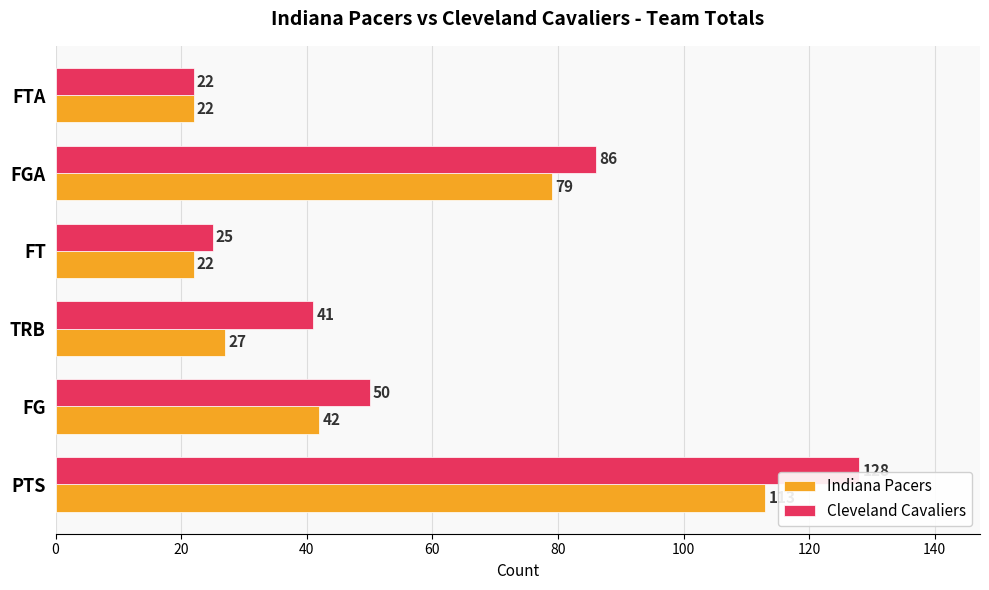

How many distinct data groups are displayed?

2